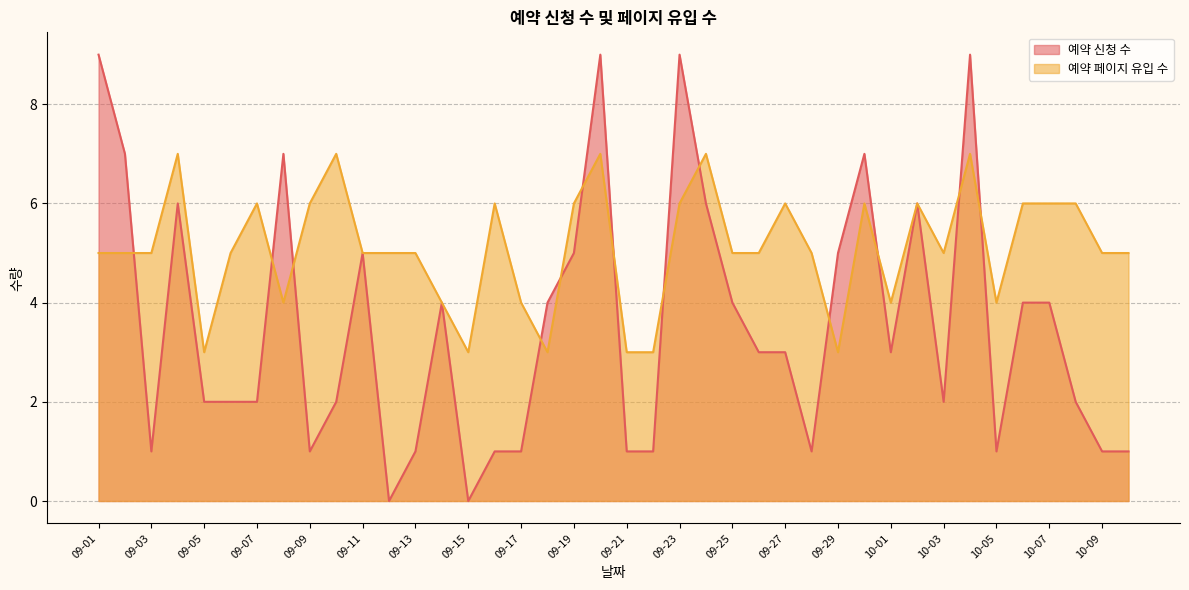

How many lines are shown in the chart?

2